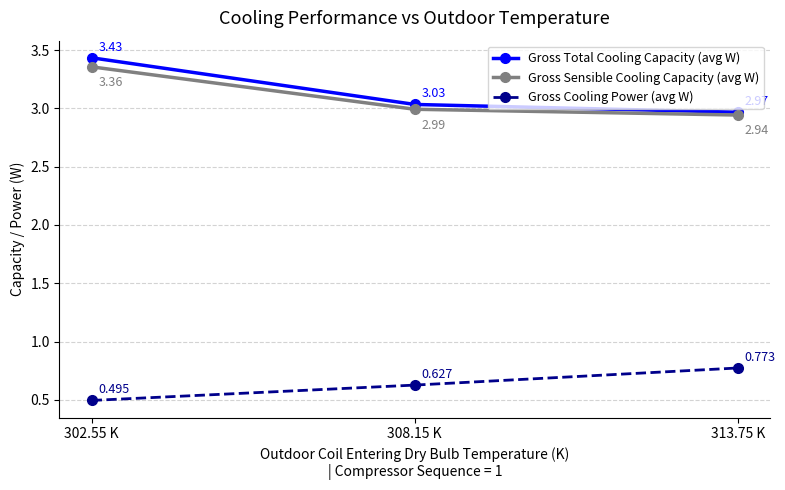

List the series in order of their peak value, highest first.

Gross Total Cooling Capacity (avg W), Gross Sensible Cooling Capacity (avg W), Gross Cooling Power (avg W)